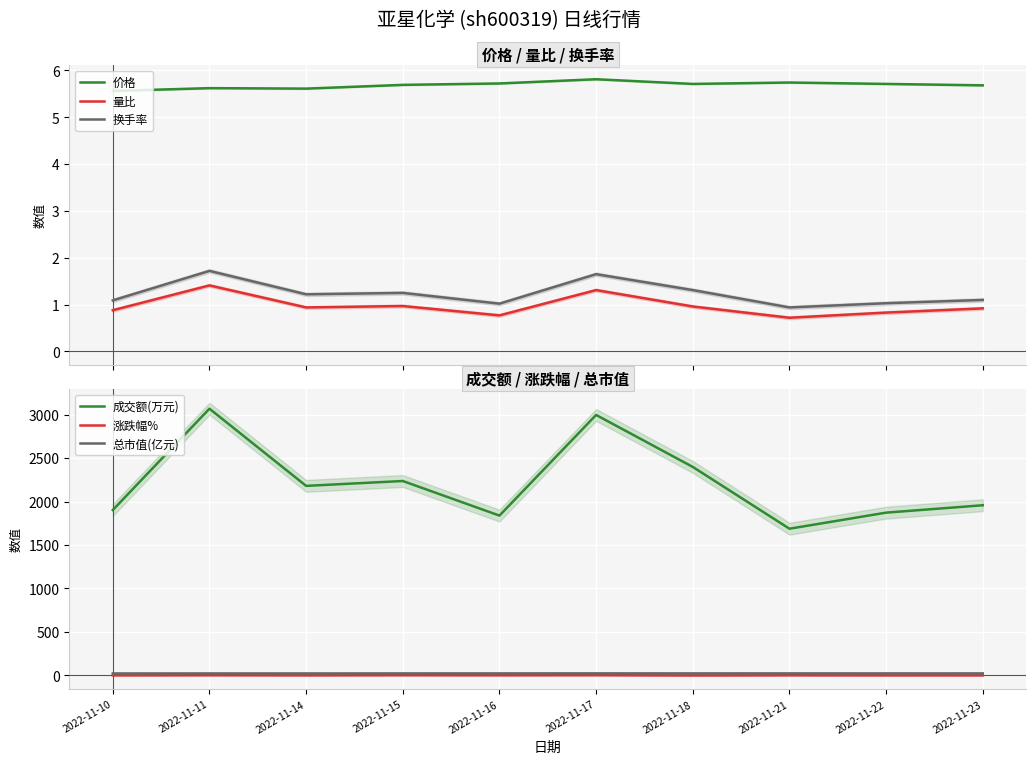

True or false: 总市值(亿元) and 换手率 cross at least once.

False